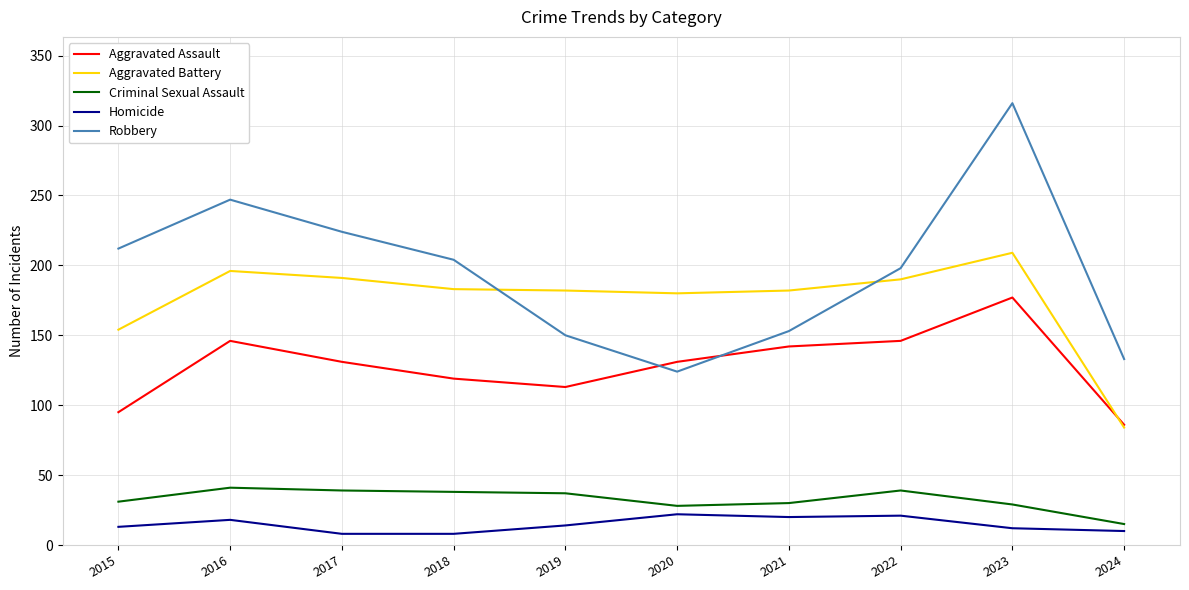

At which category does Aggravated Battery reach its first local peak?

2016